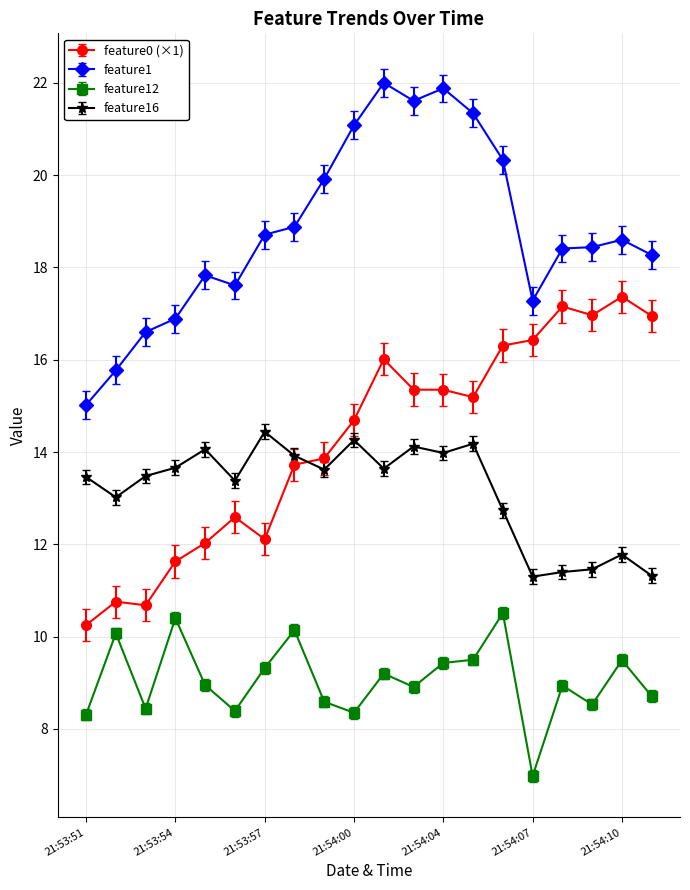

True or false: feature1 and feature0 (×1) cross at least once.

False